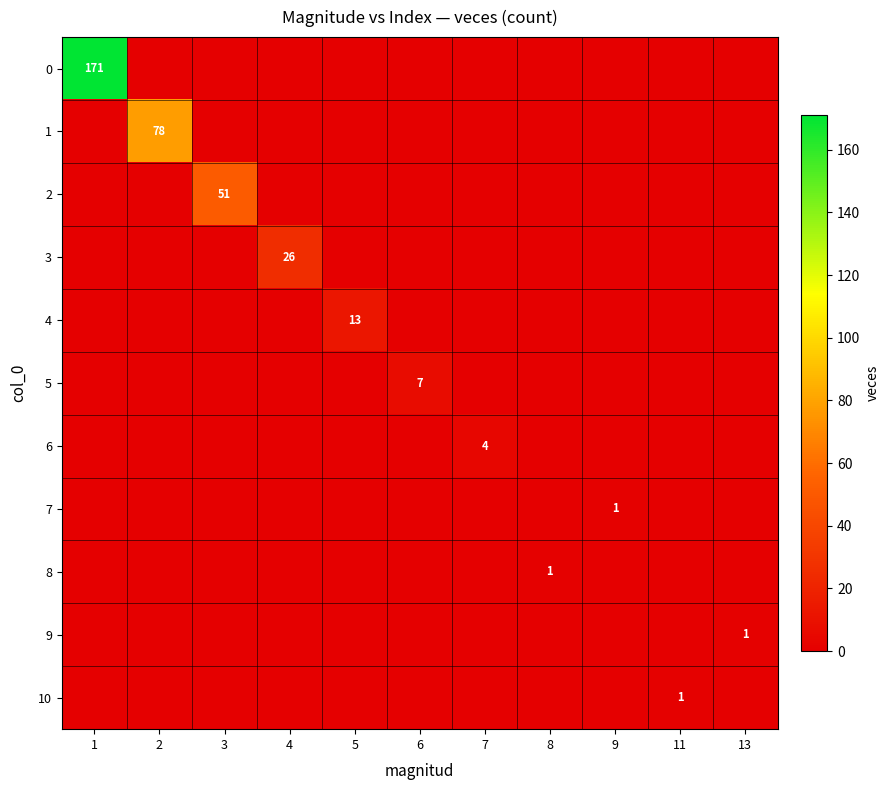

The 2 series shows 74 at 3. True or false?

False